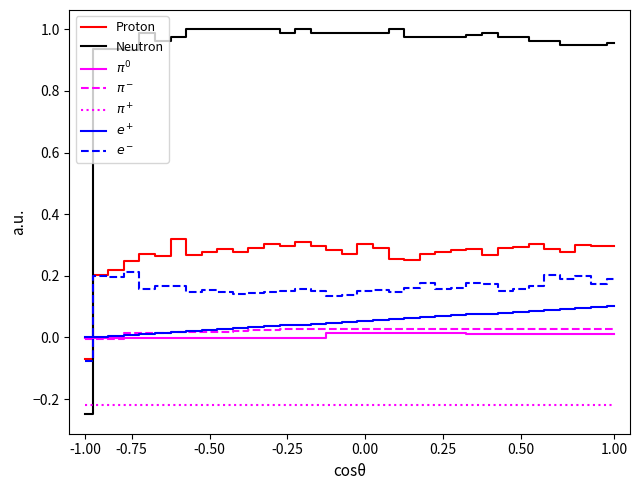

Which series has the largest total across all categories?

Neutron